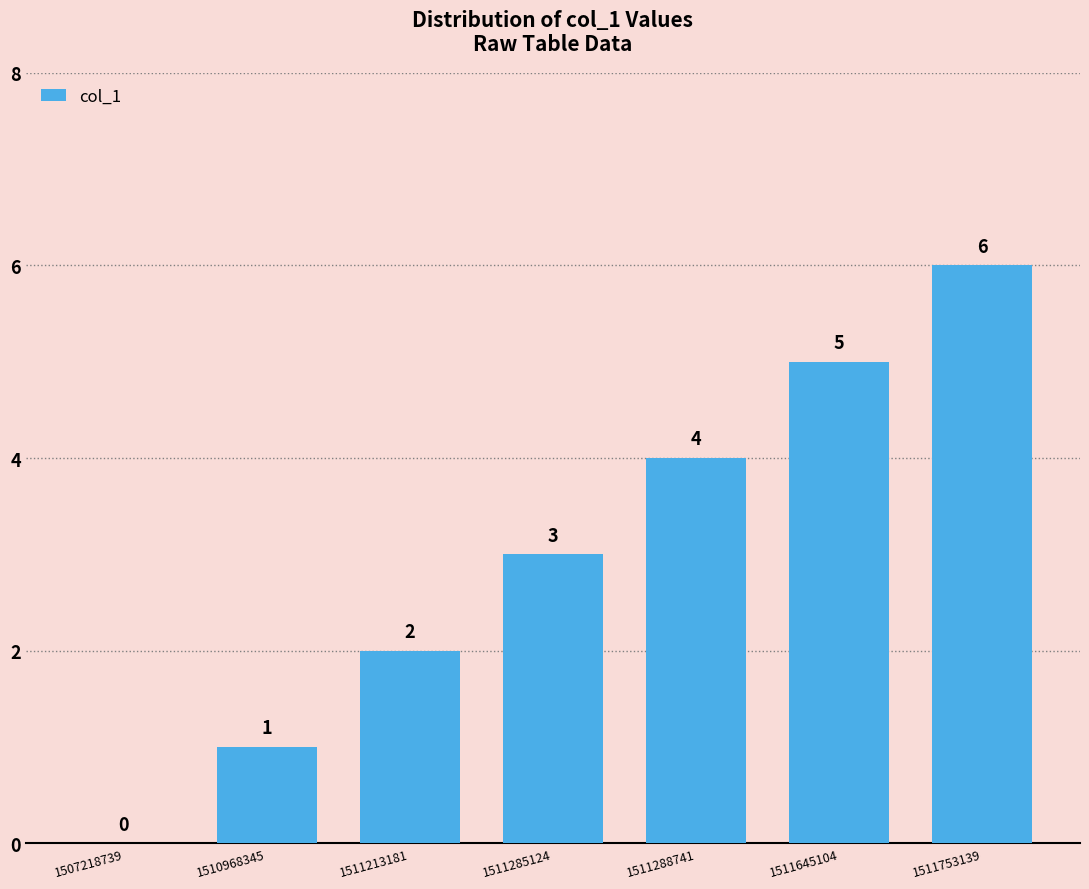

Reading right to left, list all the values displayed in this chart.

6	5	4	3	2	1	0